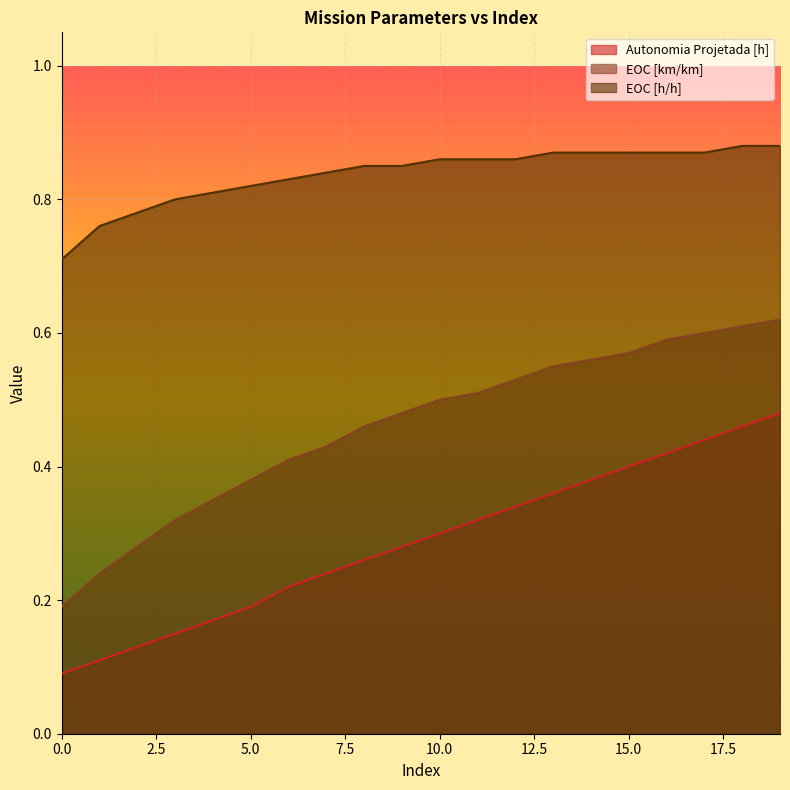

At which category is the sum across all series the highest?

19